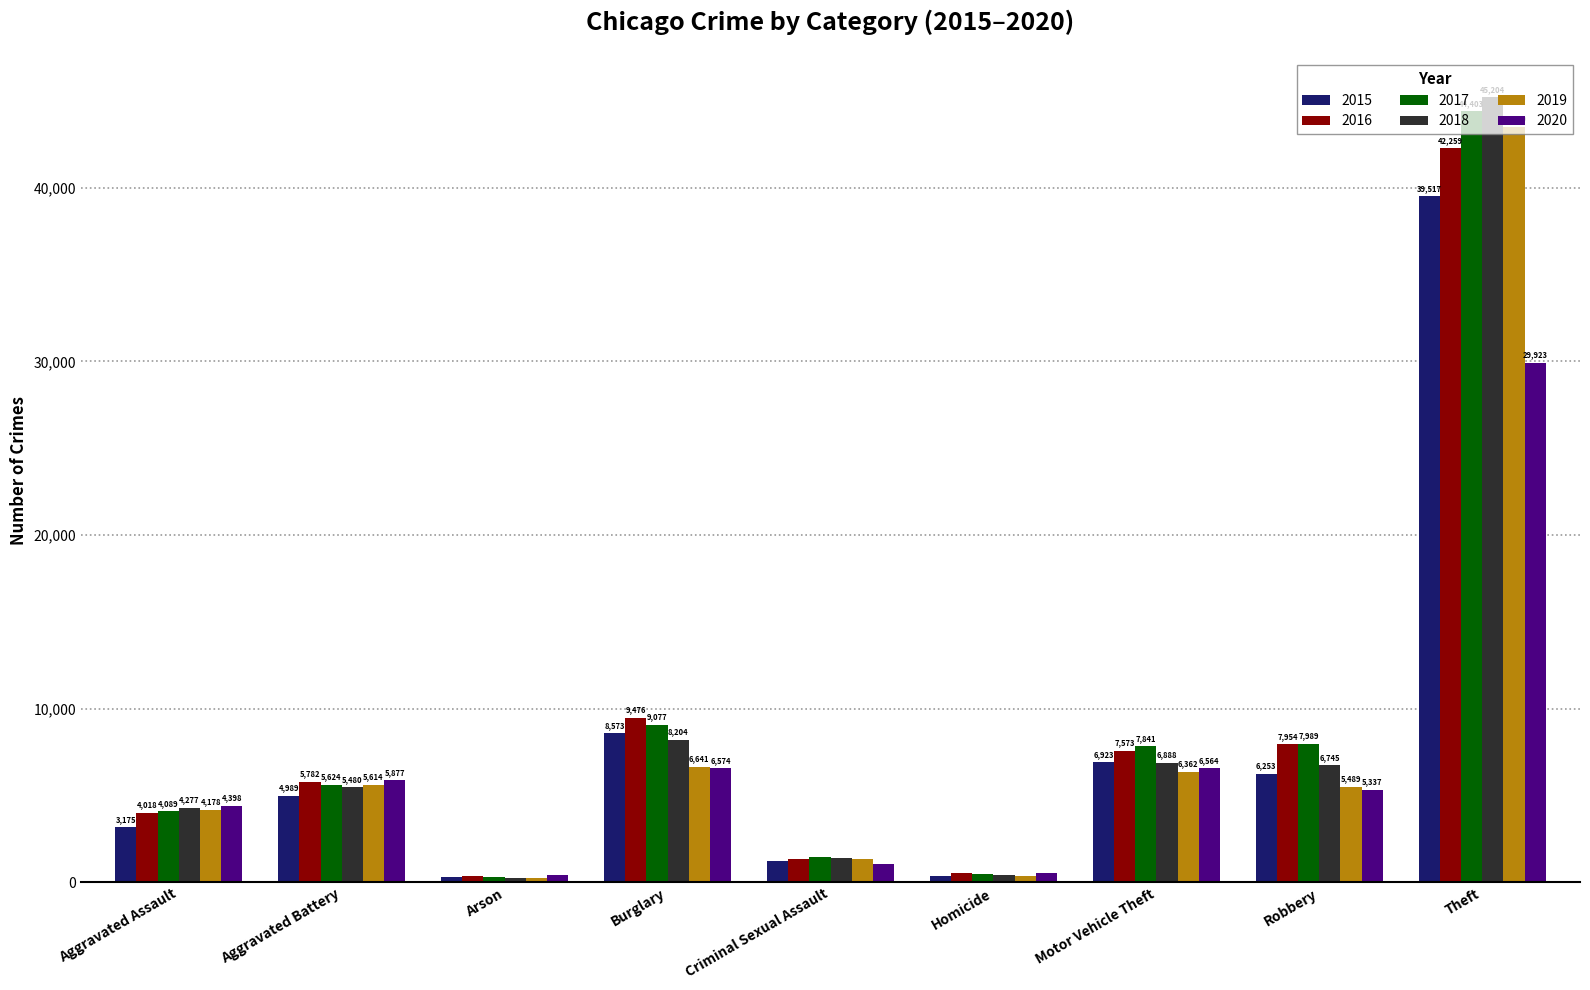

What position from the right is Criminal Sexual Assault?

5